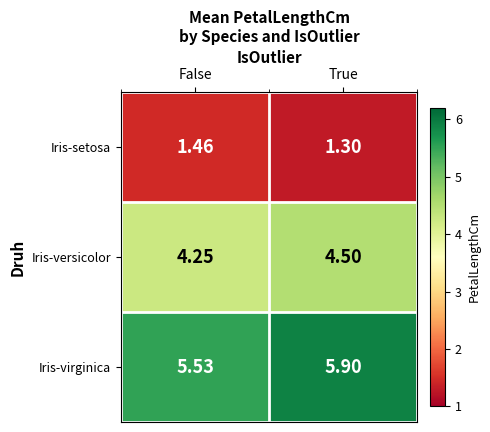

What is the greatest value displayed?

5.9